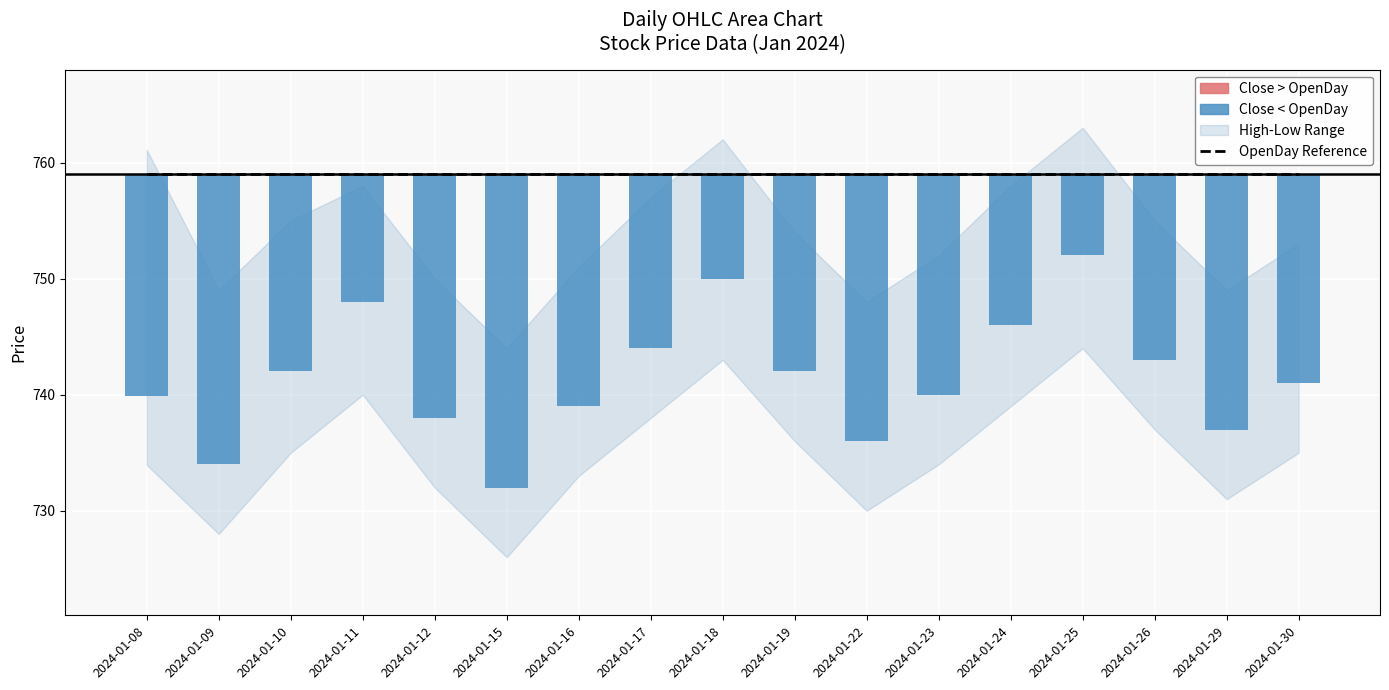

True or false: Close vs OpenDay has a value of 19.1 at 2024-01-08.

True